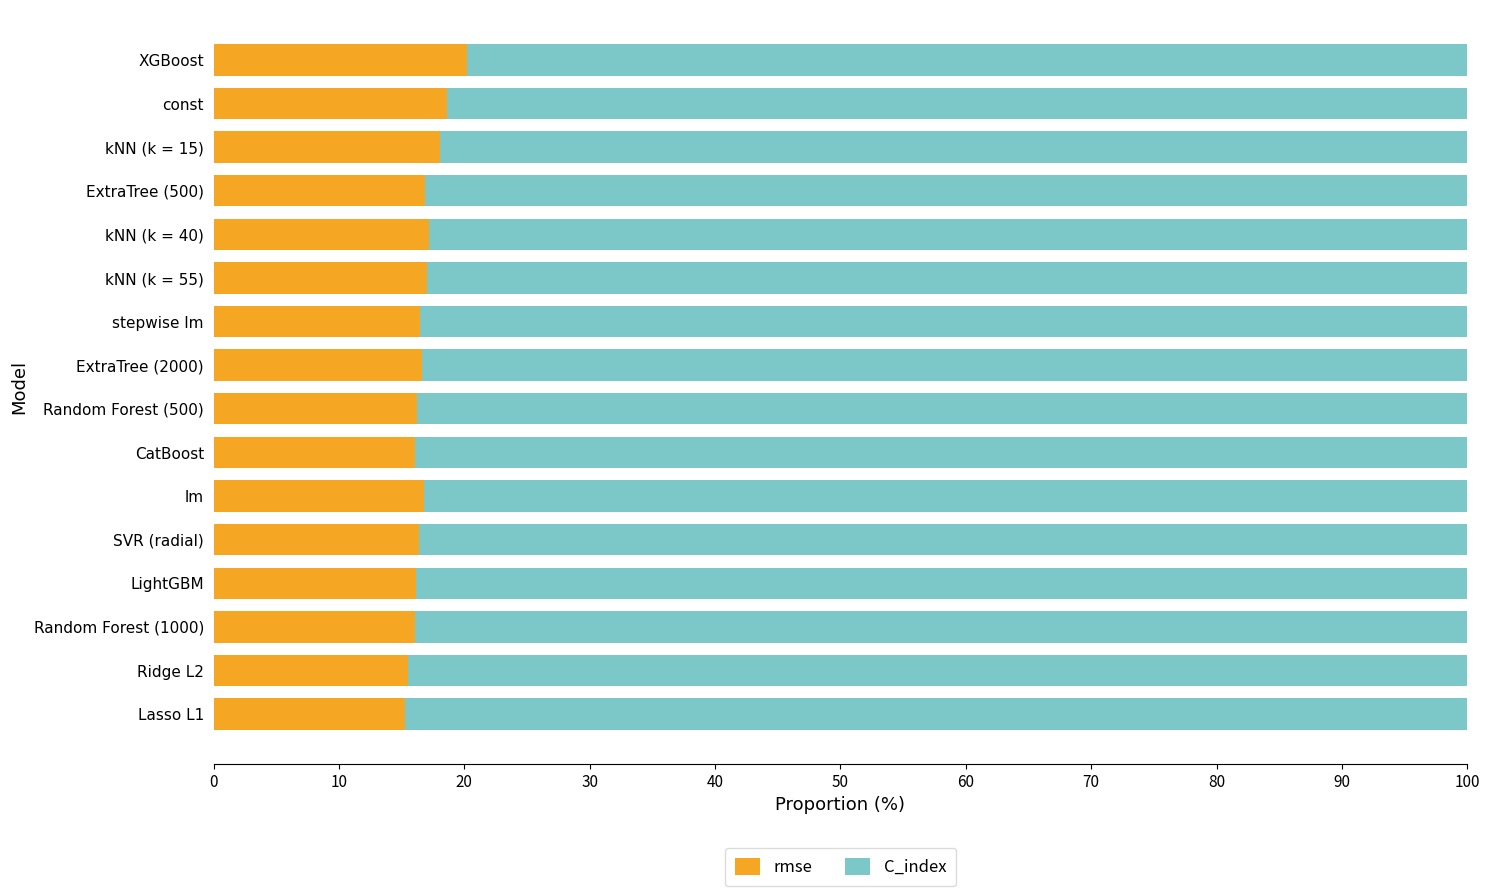

What is the difference between the second highest and minimum values in the rmse series?

3.3